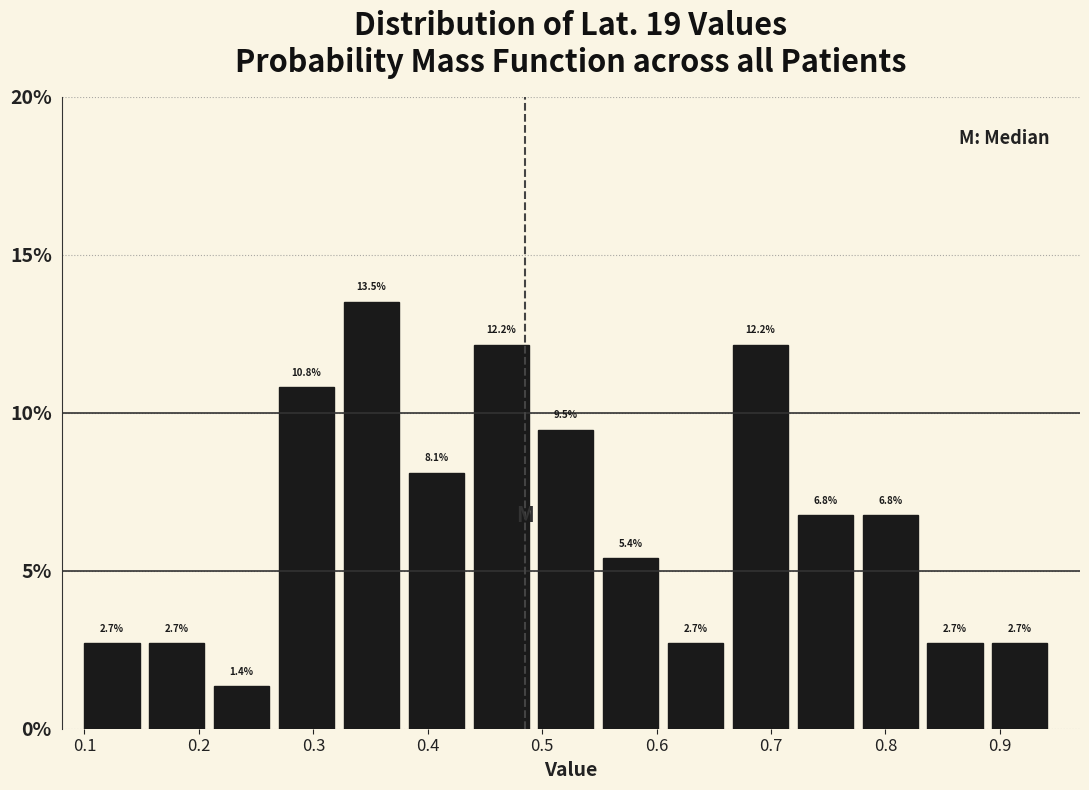

What is the height of the bar covering 0.27 to 0.33 on the x-axis? The bar edges are not printed on the chart, so give them approximately, as read against the axis.

10.8